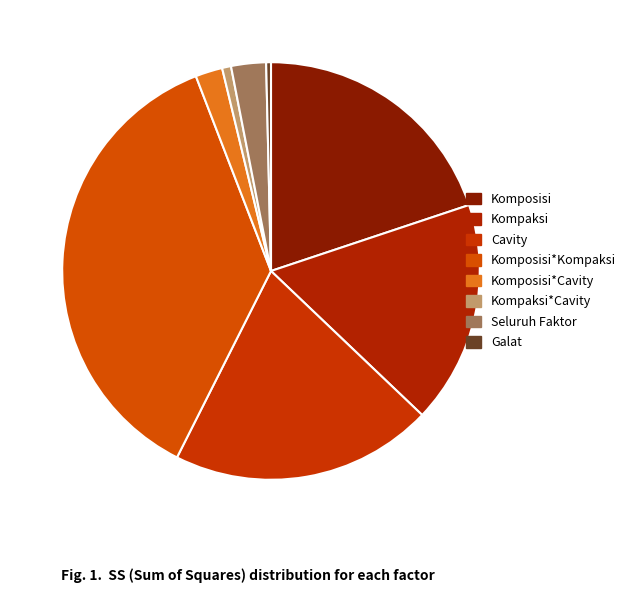

To the nearest percent, what is the difference between the largest and smallest slice percentages?

36%